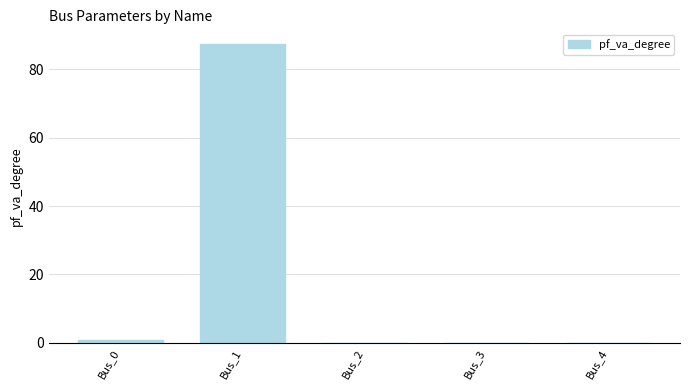

Reading right to left, extract all data points from this chart.

Bus_4=0.0	Bus_3=0.0	Bus_2=0.0	Bus_1=87.3	Bus_0=0.7